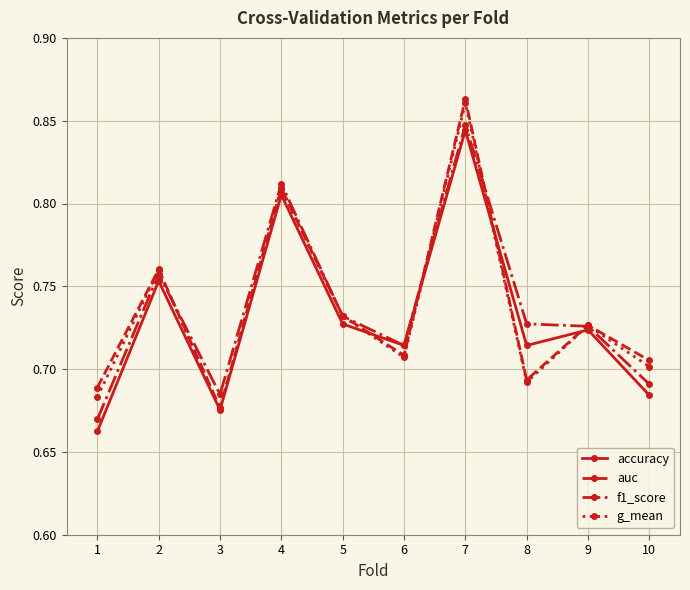

Count the number of categories in the chart.

10